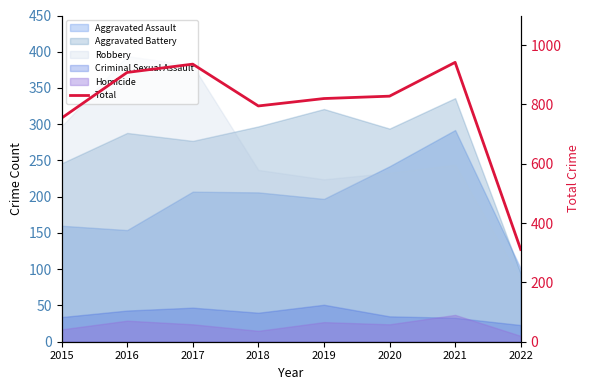

What is the ratio of the value at 2017 to the value at 2016?

1.0